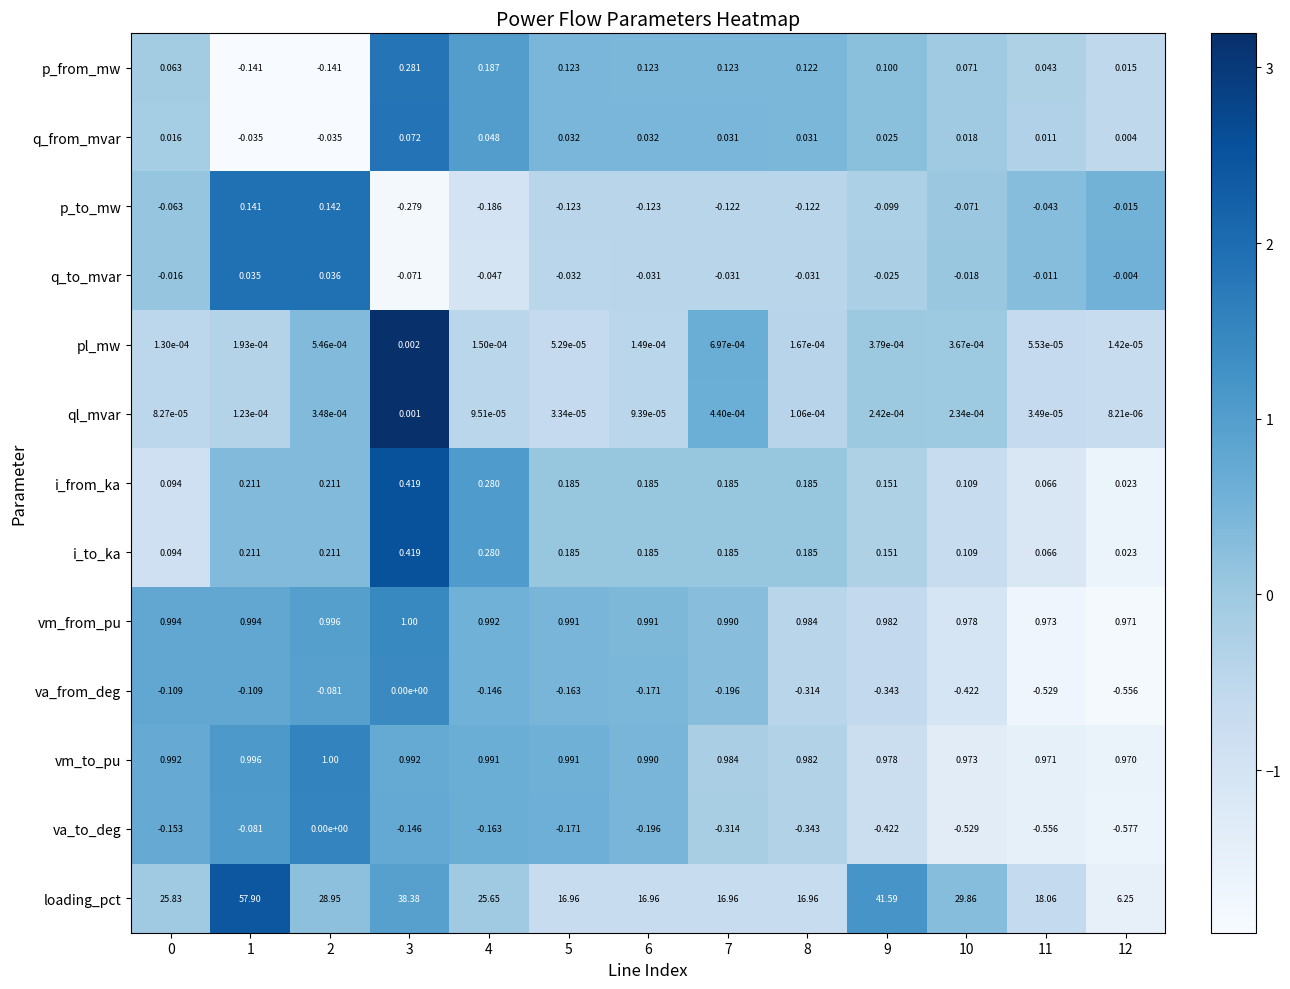

Which series has the largest total across all categories?

loading_pct